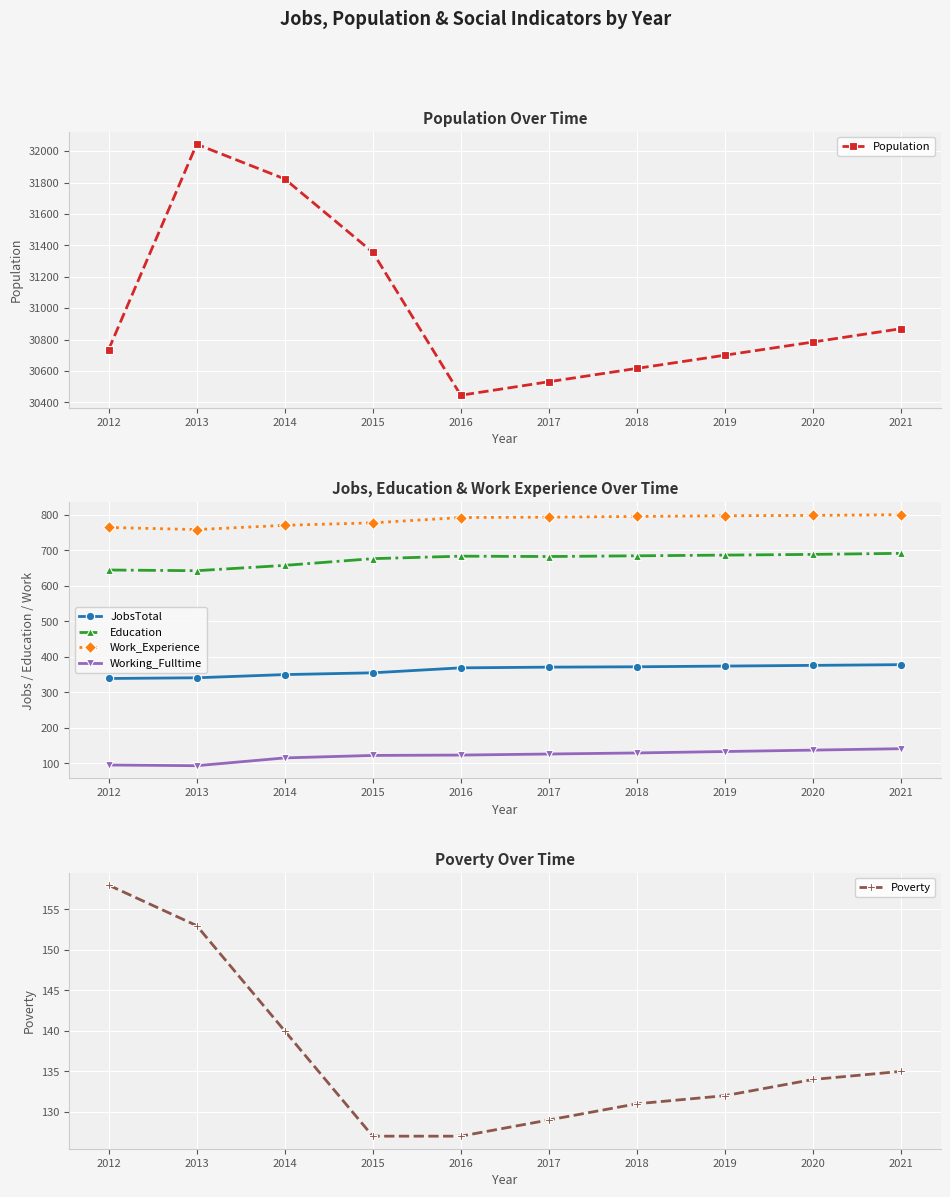

Reading left to right, list all the values displayed in this chart.

Population: 2012=30736	2013=32044	2014=31823	2015=31356	2016=30445	2017=30531	2018=30616	2019=30700	2020=30784	2021=30869
JobsTotal: 2012=339	2013=341	2014=350	2015=355	2016=369	2017=371	2018=372	2019=374	2020=376	2021=378
Education: 2012=645	2013=643	2014=658	2015=677	2016=684	2017=683	2018=685	2019=687	2020=689	2021=692
Work_Experience: 2012=765	2013=759	2014=771	2015=778	2016=793	2017=794	2018=796	2019=798	2020=799	2021=801
Working_Fulltime: 2012=95	2013=93	2014=115	2015=122	2016=123	2017=126	2018=129	2019=133	2020=137	2021=141
Poverty: 2012=158	2013=153	2014=140	2015=127	2016=127	2017=129	2018=131	2019=132	2020=134	2021=135